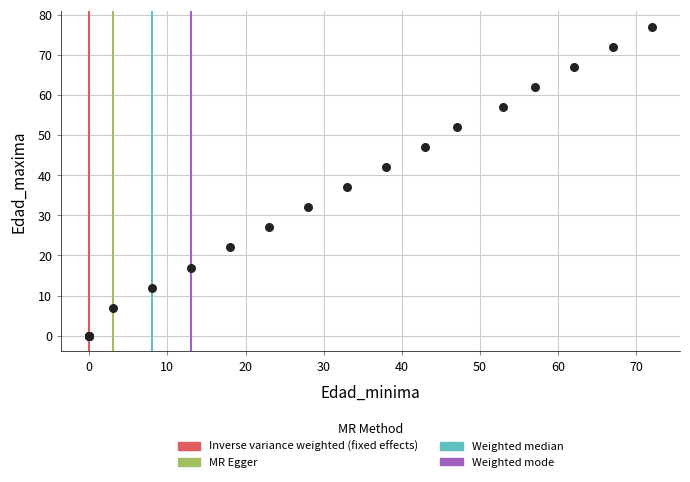

What Y value in the scatter plot is closest to 38?

37